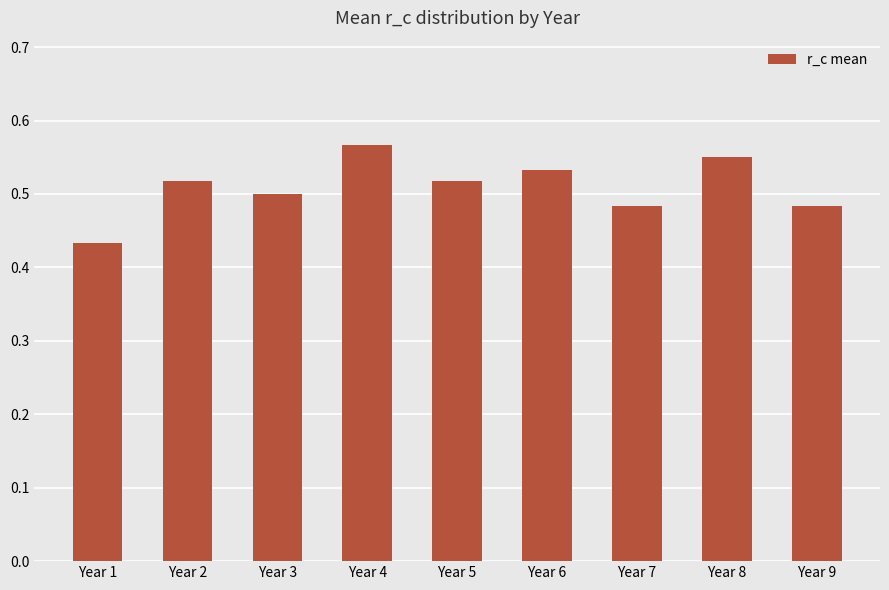

Which category has the highest value across all series?

Year 4